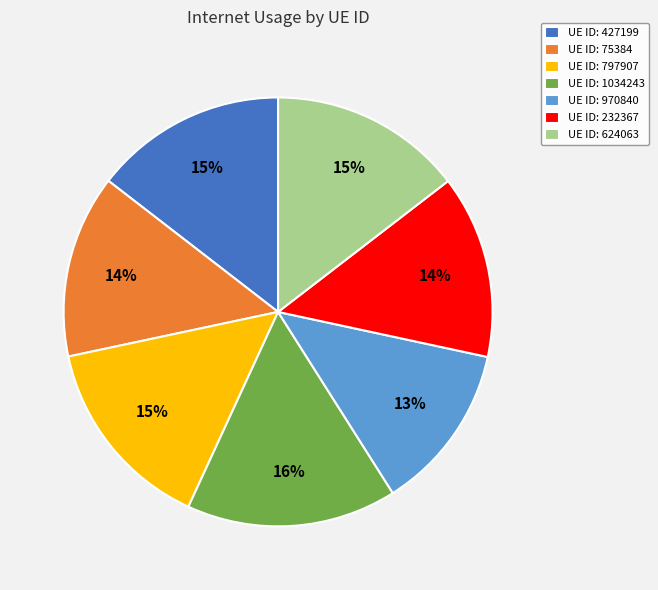

Which category has the biggest portion of the pie?

UE ID: 1034243